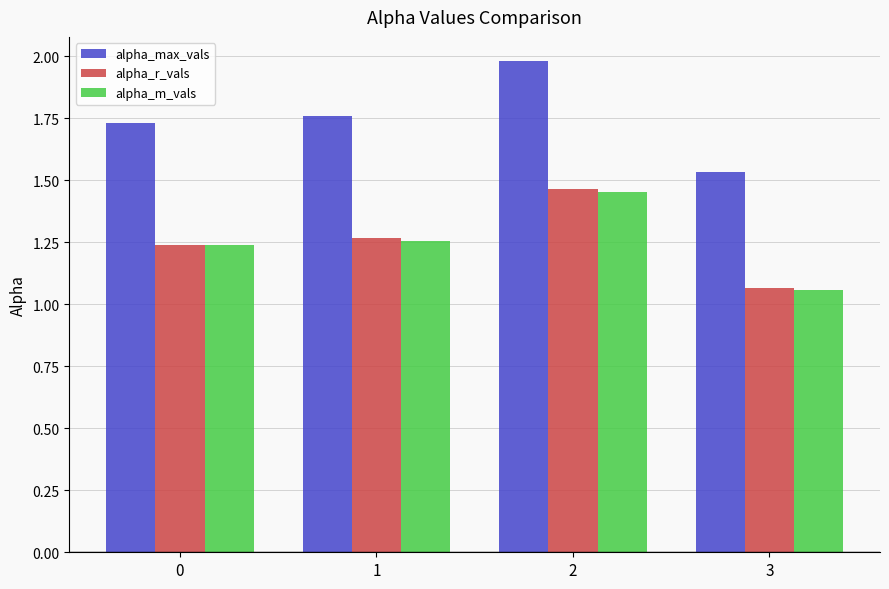

What is the difference between the highest and lowest values at 3?

0.5